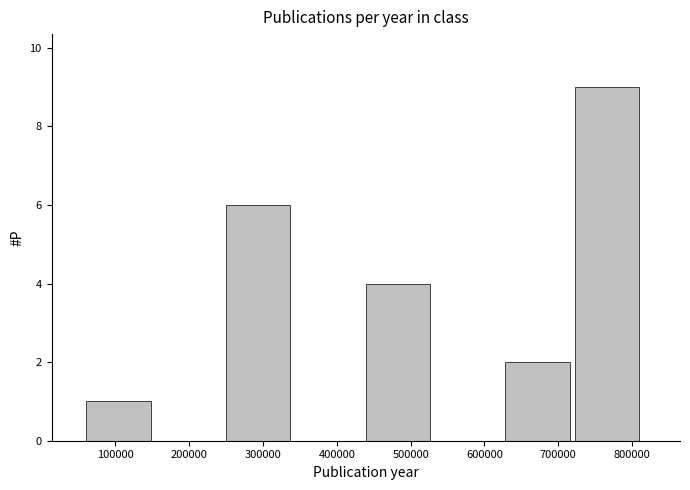

Which range on the x-axis has the tallest bar?

720000 to 820000